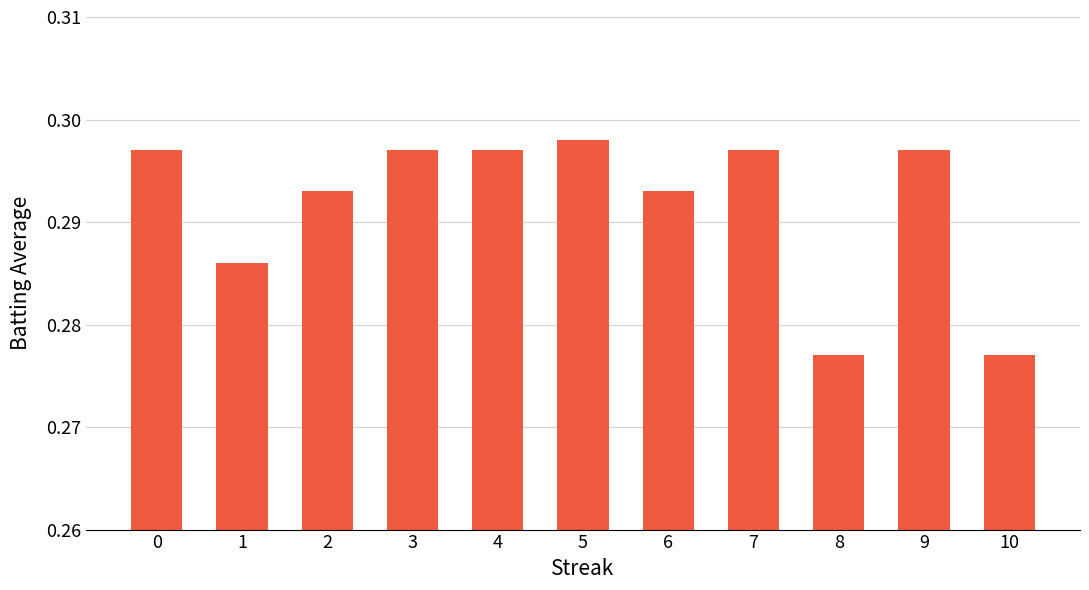

The chart shows a value of 0.5 at 10. True or false?

False